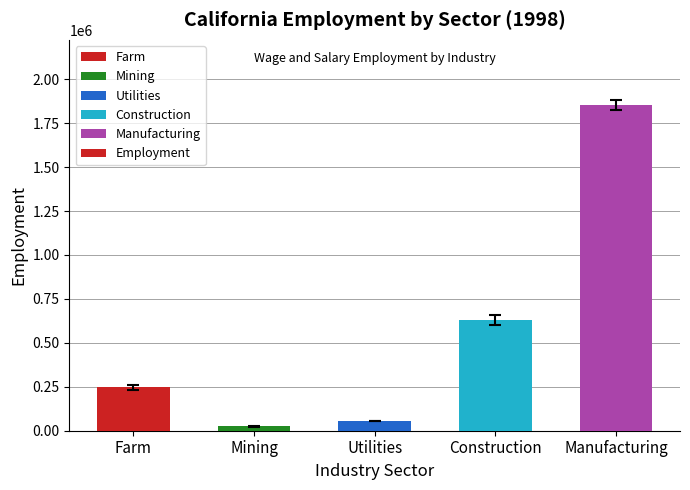

Rank the categories by value from highest to lowest.

Manufacturing, Construction, Farm, Utilities, Mining